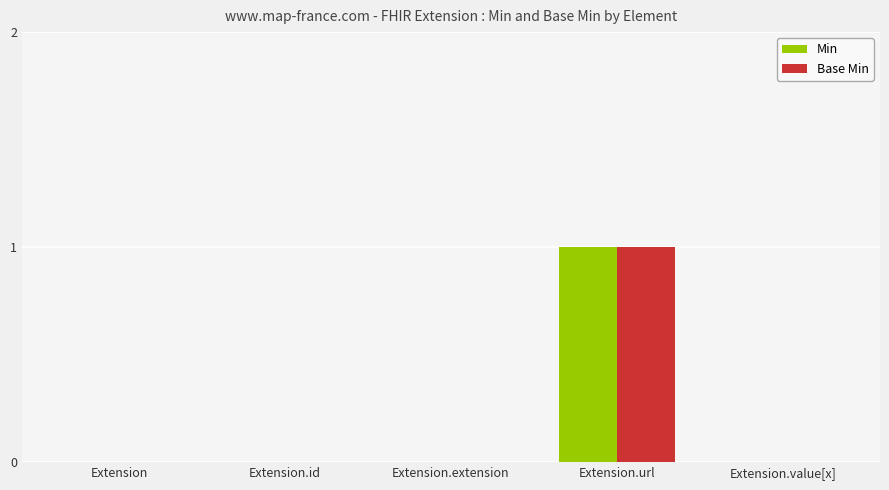

Reading right to left, what are all the values shown in this chart?

Min: Extension.value[x]=0	Extension.url=1	Extension.extension=0	Extension.id=0	Extension=0
Base Min: Extension.value[x]=0	Extension.url=1	Extension.extension=0	Extension.id=0	Extension=0